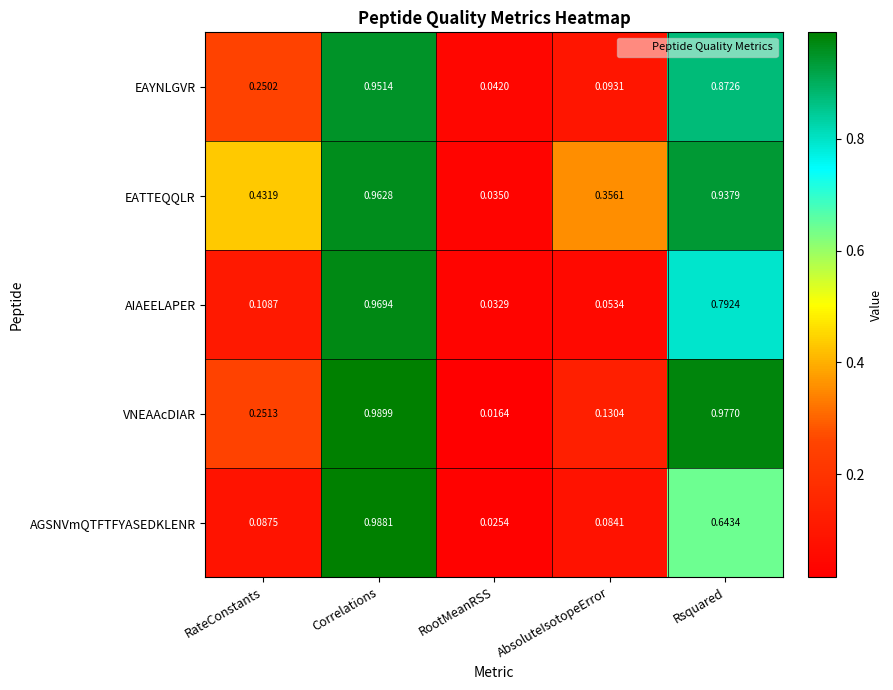

List the labels in order of AGSNVmQTFTFYASEDKLENR value, largest first.

Correlations, Rsquared, RateConstants, AbsoluteIsotopeError, RootMeanRSS